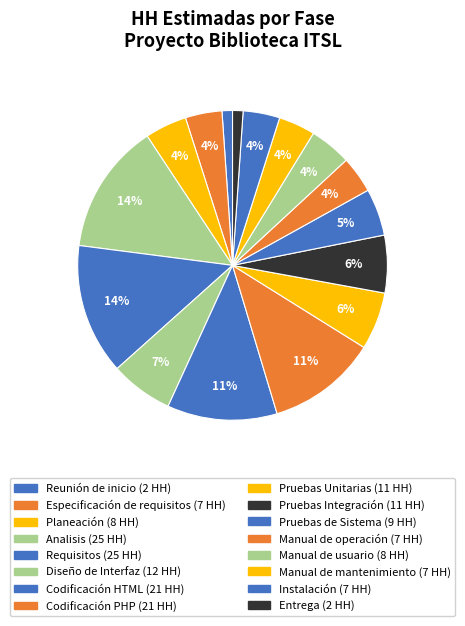

How many slices are in this pie chart?

16